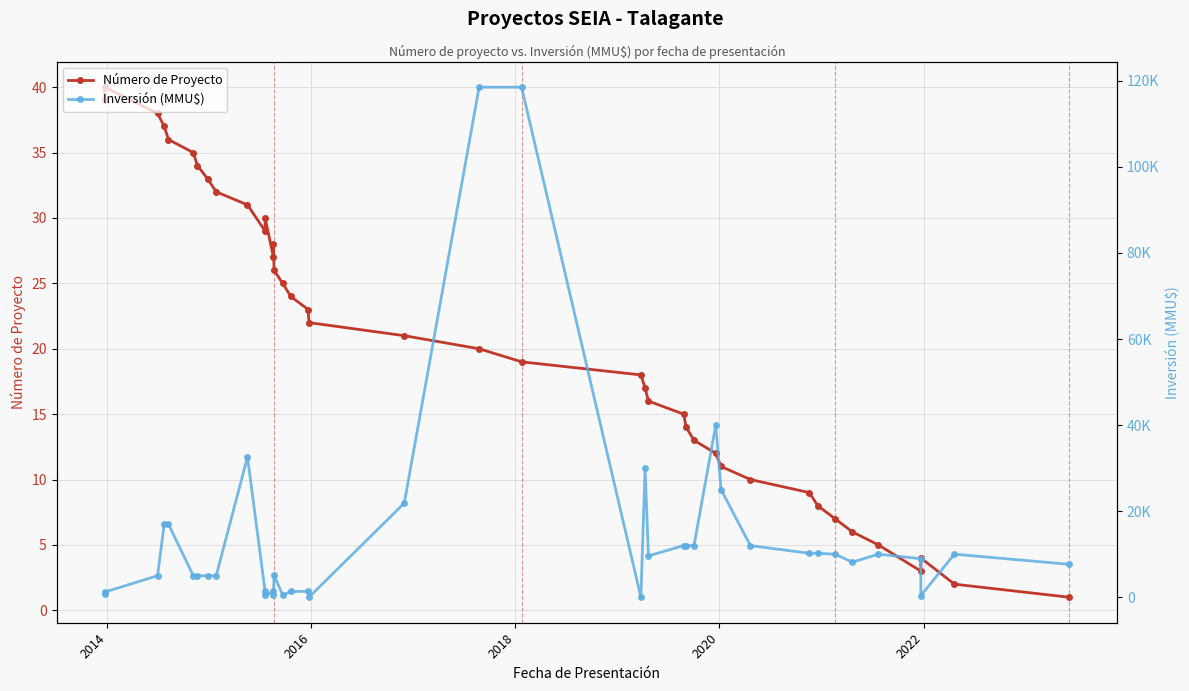

List the series in order of their peak value, lowest first.

Número de Proyecto, Inversión (MMU$)